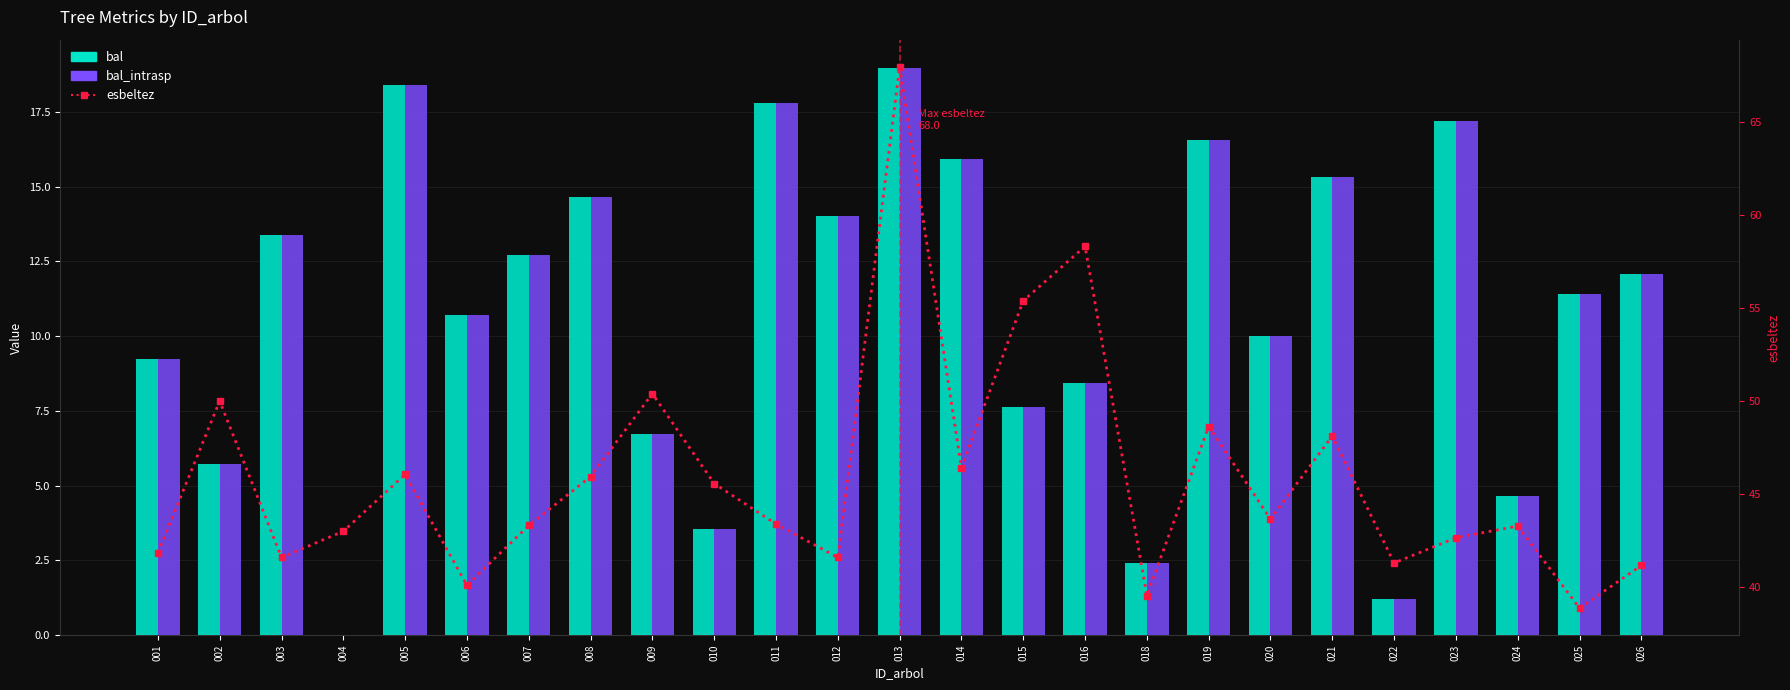

Does the chart contain stacked bars?

No